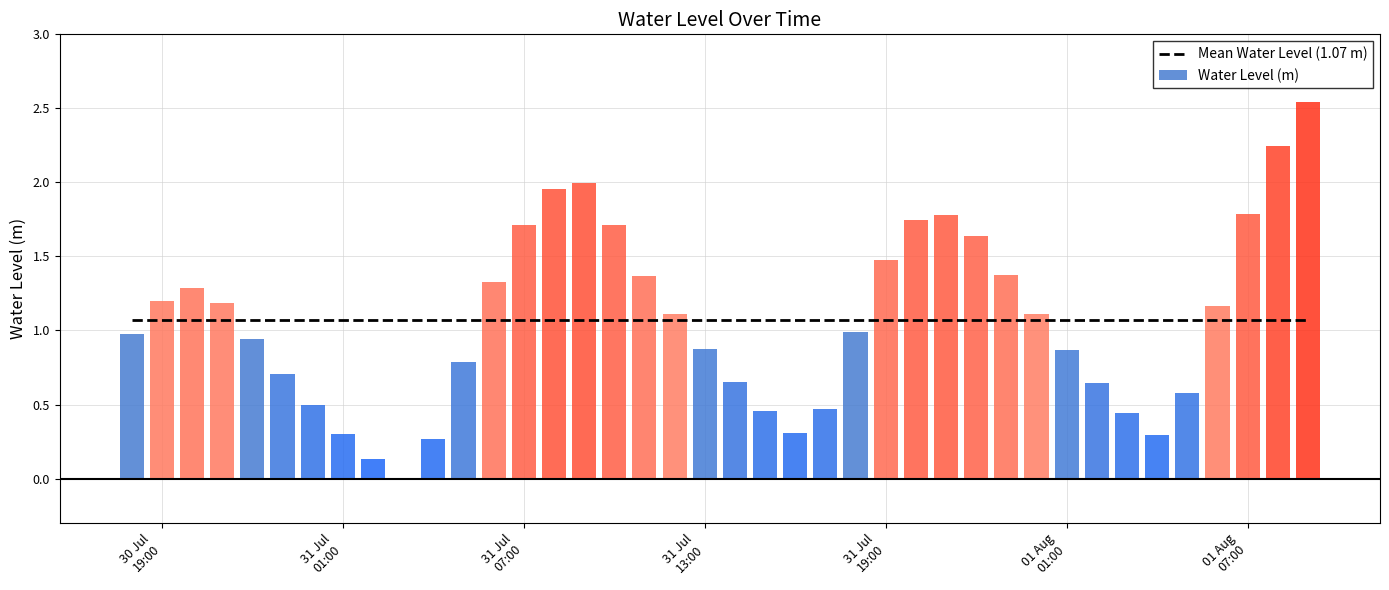

Approximately how many times larger is the value at 2023-08-01 02:00:00 compared to 2023-07-31 10:00:00?

0.4